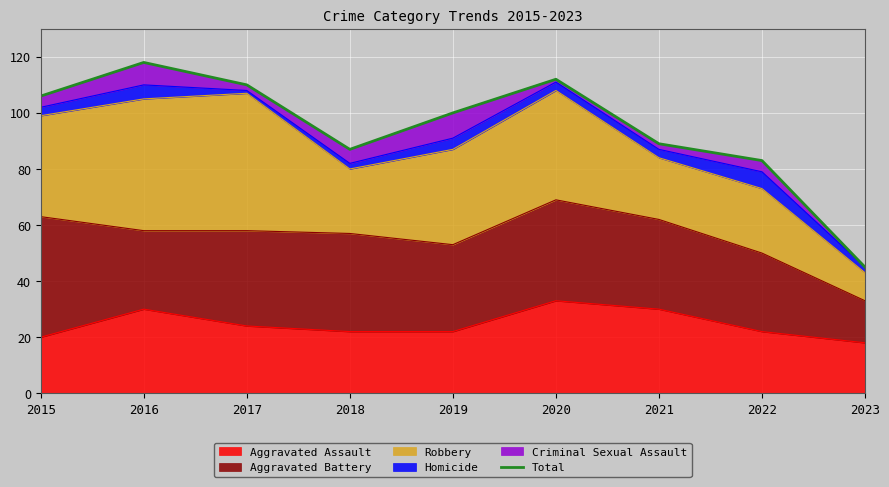

The chart shows a value of 89 at 2021. True or false?

True